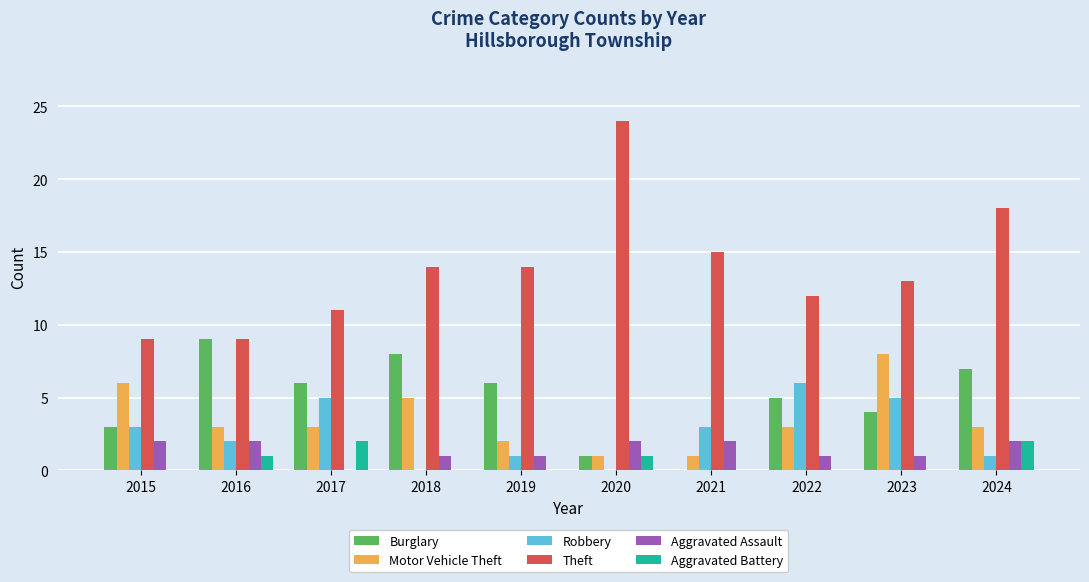

How many positive values does the Burglary series have?

9